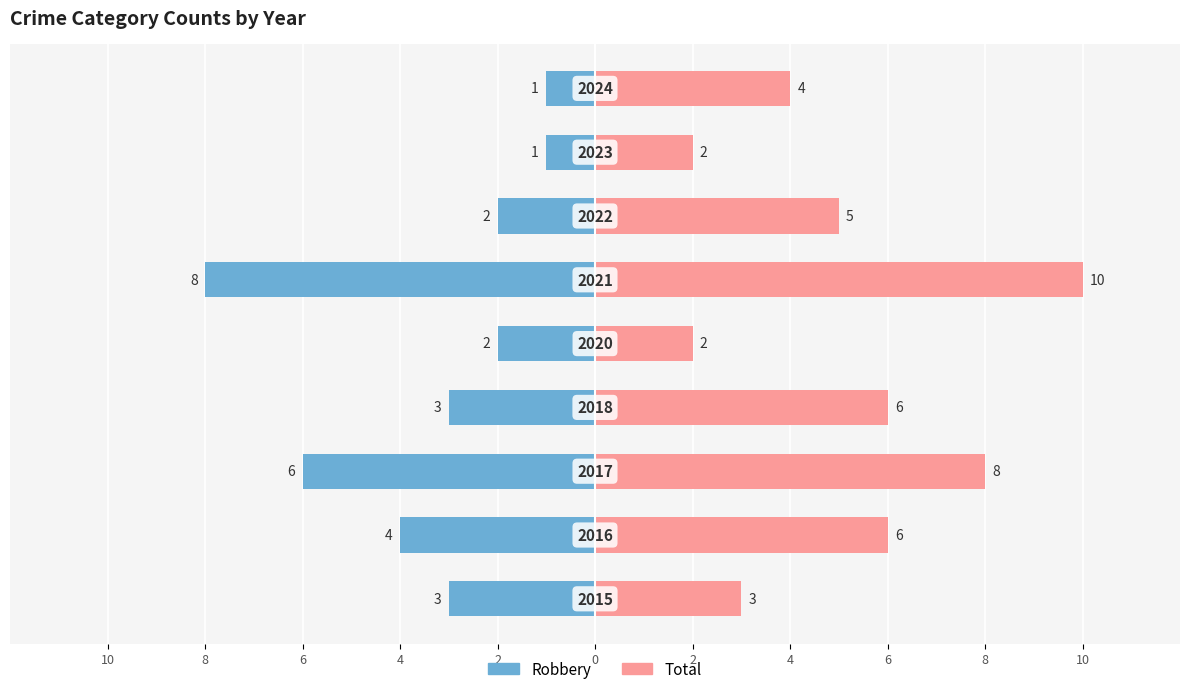

Which series has the widest spread of values?

Total